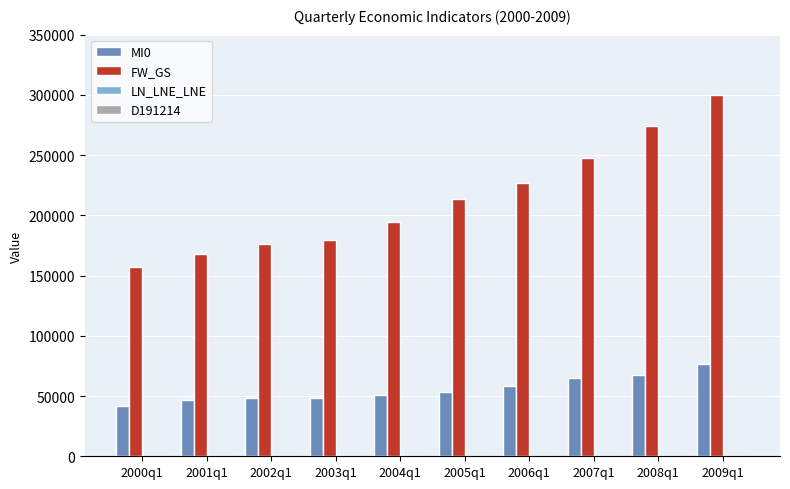

Which series changed the most between 2000q1 and 2004q1?

FW_GS